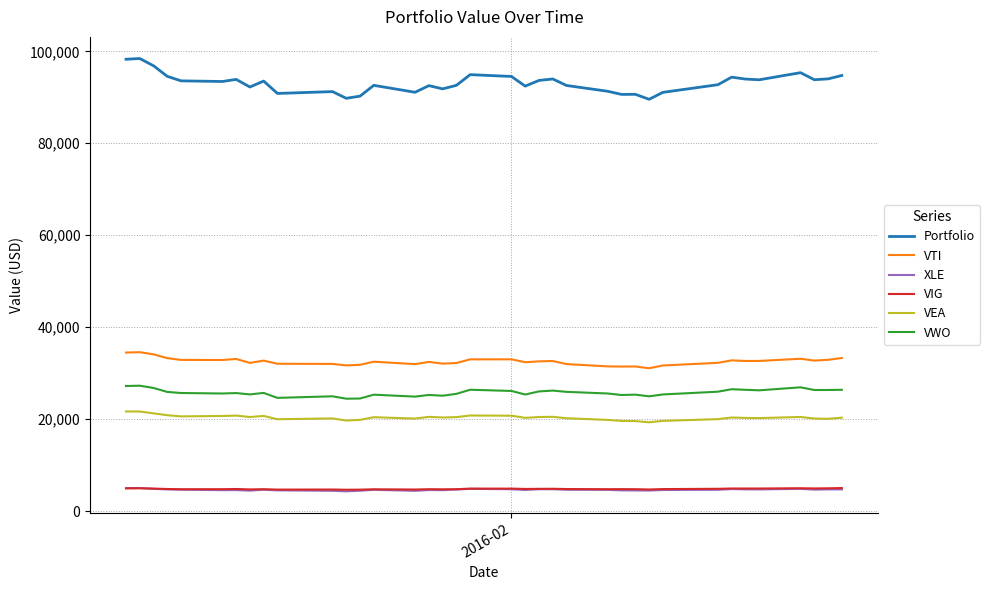

Which series has the largest total across all categories?

Portfolio